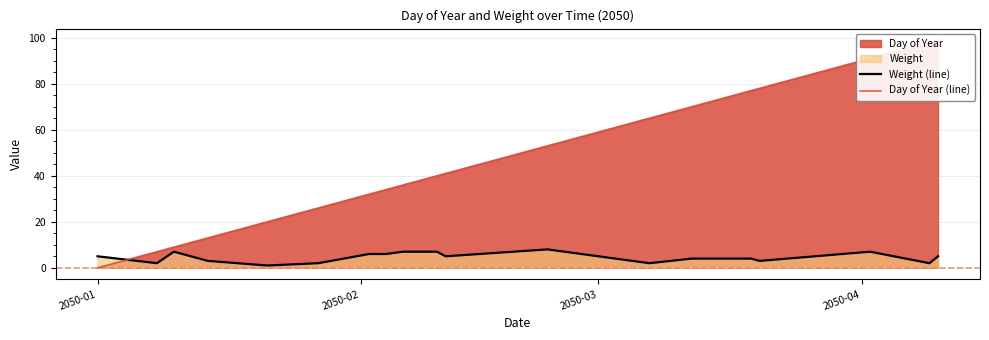

What is the sum of all Weight (line) values?

90